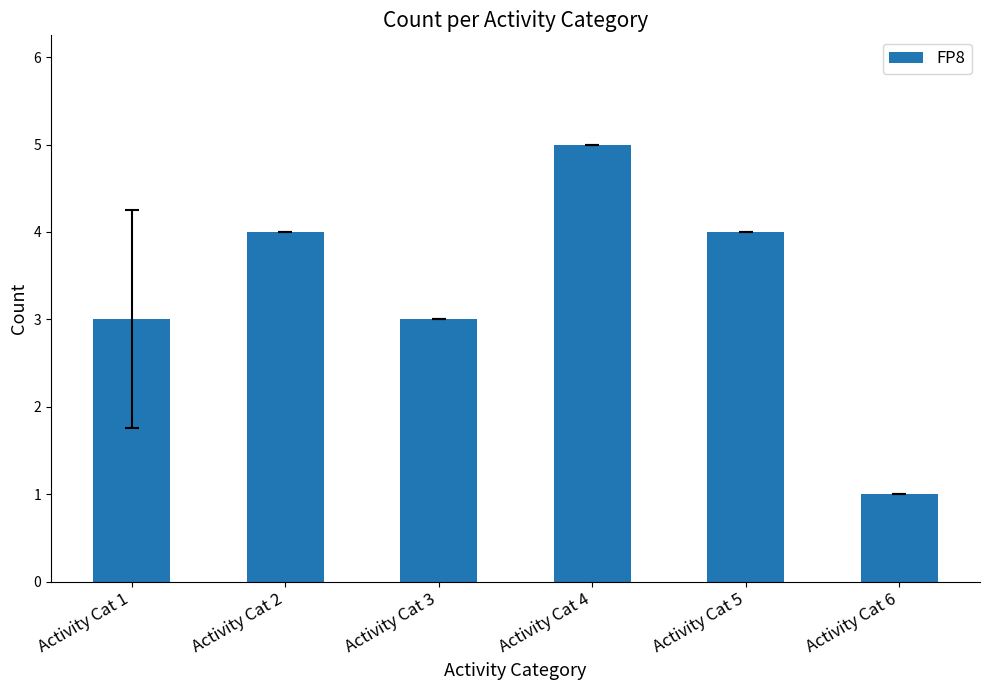

How many values are below 4?

3